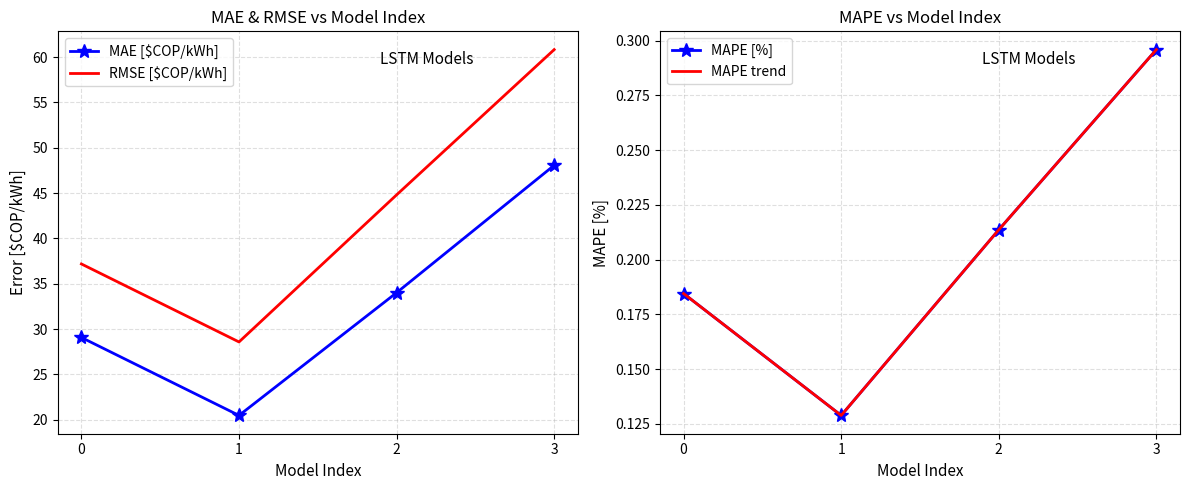

What is the value of the MAE [$COP/kWh] point at the 4th from the left?

48.1